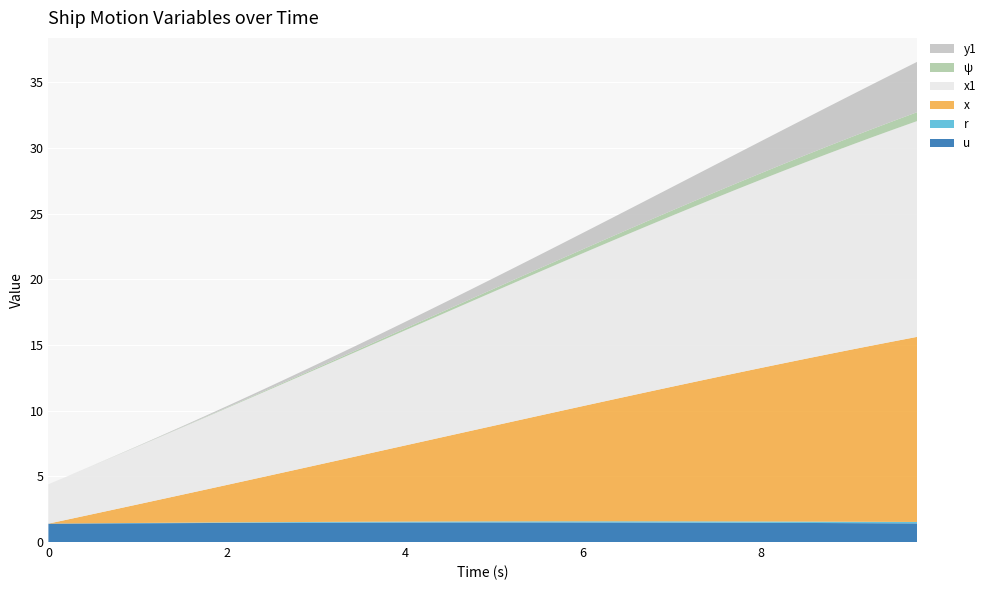

Reading right to left, transcribe all the data shown in this chart.

u: 1.4	1.4	1.4	1.4	1.4	1.5	1.5	1.5	1.5	1.5	1.5	1.5	1.5	1.5	1.5	1.5	1.5	1.5	1.5	1.5	1.5	1.5	1.5	1.5	1.5	1.5	1.5	1.5	1.5	1.5	1.5	1.5	1.4	1.4	1.4	1.4	1.4	1.4	1.4	1.4
r: 0.1	0.1	0.1	0.1	0.1	0.1	0.1	0.1	0.1	0.1	0.1	0.1	0.1	0.1	0.1	0.1	0.1	0.1	0.1	0.1	0.1	0.1	0.1	0.1	0.1	0.1	0.1	0.1	0.1	0.0	0.0	0.0	0.0	0.0	0.0	0.0	0.0	0.0	0.0	0.0
x: 14.1	13.8	13.4	13.1	12.7	12.4	12.0	11.7	11.3	11.0	10.6	10.2	9.9	9.5	9.1	8.8	8.4	8.0	7.7	7.3	6.9	6.5	6.2	5.8	5.4	5.0	4.7	4.3	3.9	3.6	3.2	2.8	2.5	2.1	1.8	1.4	1.1	0.7	0.3	0.0
x1: 16.4	16.1	15.9	15.6	15.3	15.0	14.6	14.3	14.0	13.7	13.4	13.0	12.7	12.3	12.0	11.6	11.3	10.9	10.6	10.2	9.8	9.5	9.1	8.8	8.4	8.0	7.7	7.3	6.9	6.6	6.2	5.8	5.5	5.1	4.8	4.4	4.1	3.7	3.4	3.0
psi: 0.7	0.7	0.6	0.6	0.6	0.5	0.5	0.5	0.5	0.4	0.4	0.4	0.4	0.4	0.3	0.3	0.3	0.3	0.2	0.2	0.2	0.2	0.2	0.1	0.1	0.1	0.1	0.1	0.1	0.1	0.1	0.0	0.0	0.0	0.0	0.0	0.0	0.0	0.0	0.0
y1: 3.8	3.6	3.4	3.2	3.0	2.8	2.6	2.4	2.3	2.1	1.9	1.8	1.6	1.5	1.4	1.2	1.1	1.0	0.9	0.8	0.7	0.6	0.6	0.5	0.4	0.4	0.3	0.3	0.2	0.2	0.1	0.1	0.1	0.1	0.0	0.0	0.0	0.0	0.0	0.0